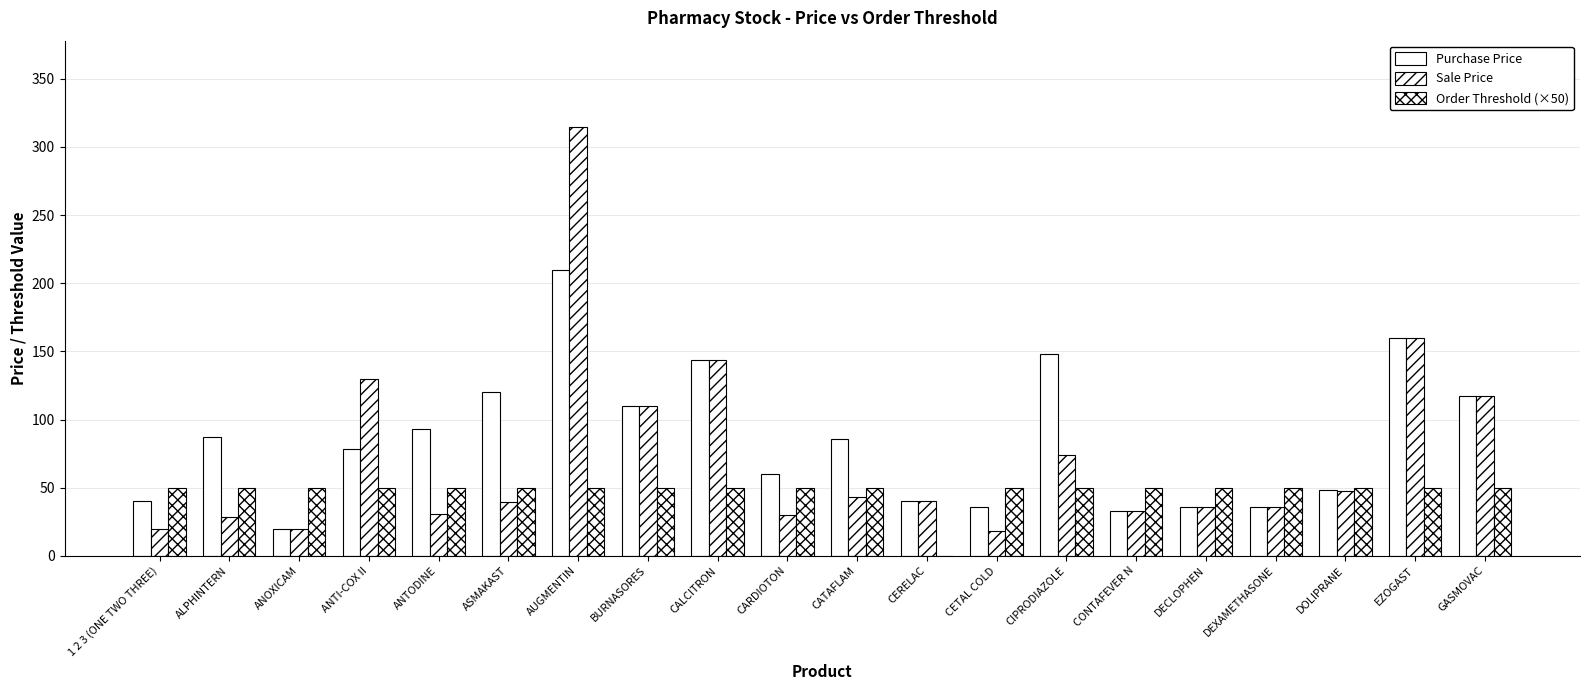

Read the Purchase Price value at ANTI-COX II.

78.0